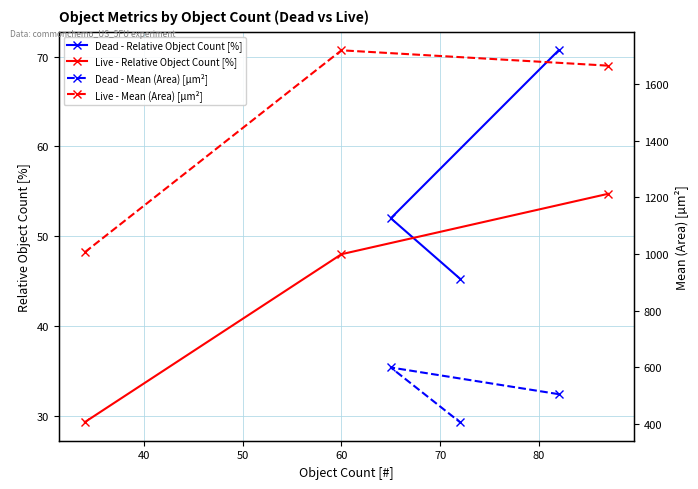

List the series in order of their peak value, lowest first.

Live - Relative Object Count [%], Dead - Relative Object Count [%], Dead - Mean (Area) [µm²], Live - Mean (Area) [µm²]